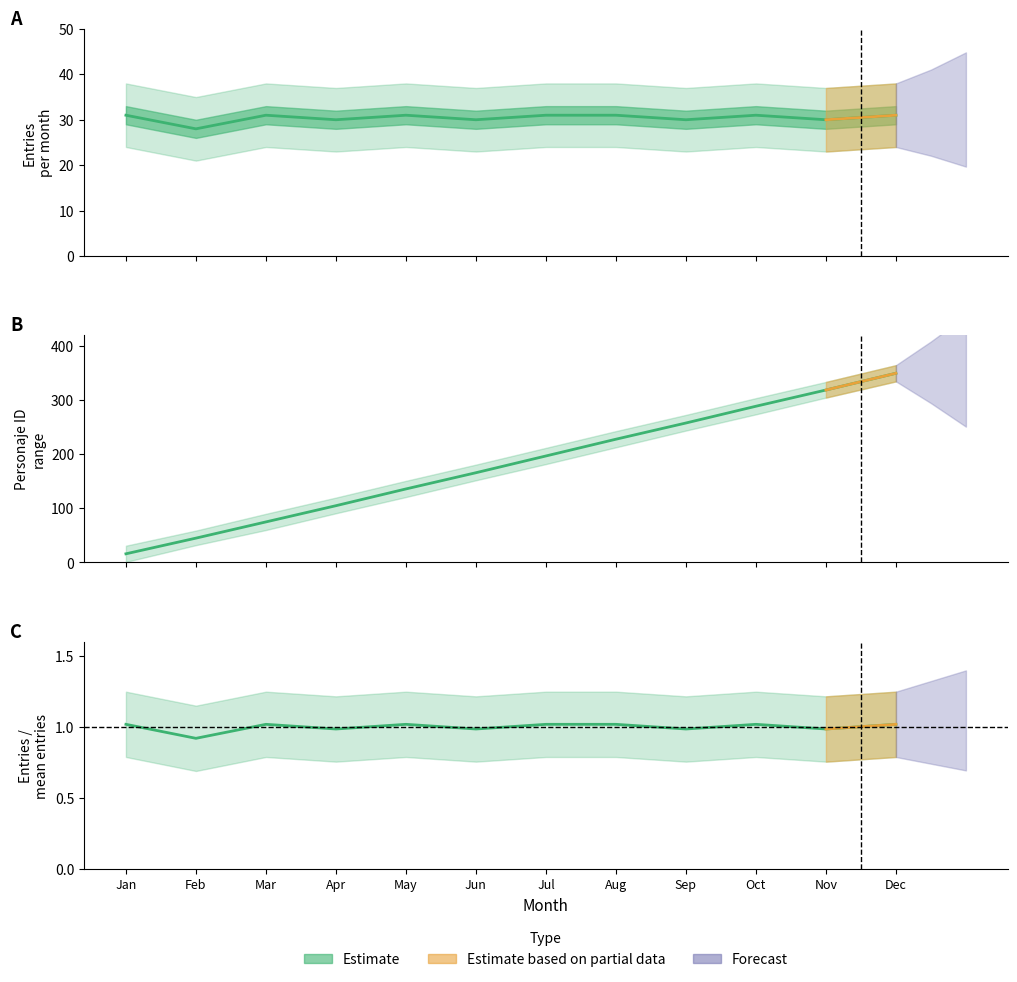

Where is the first local maximum for entries_per_month?

Mar